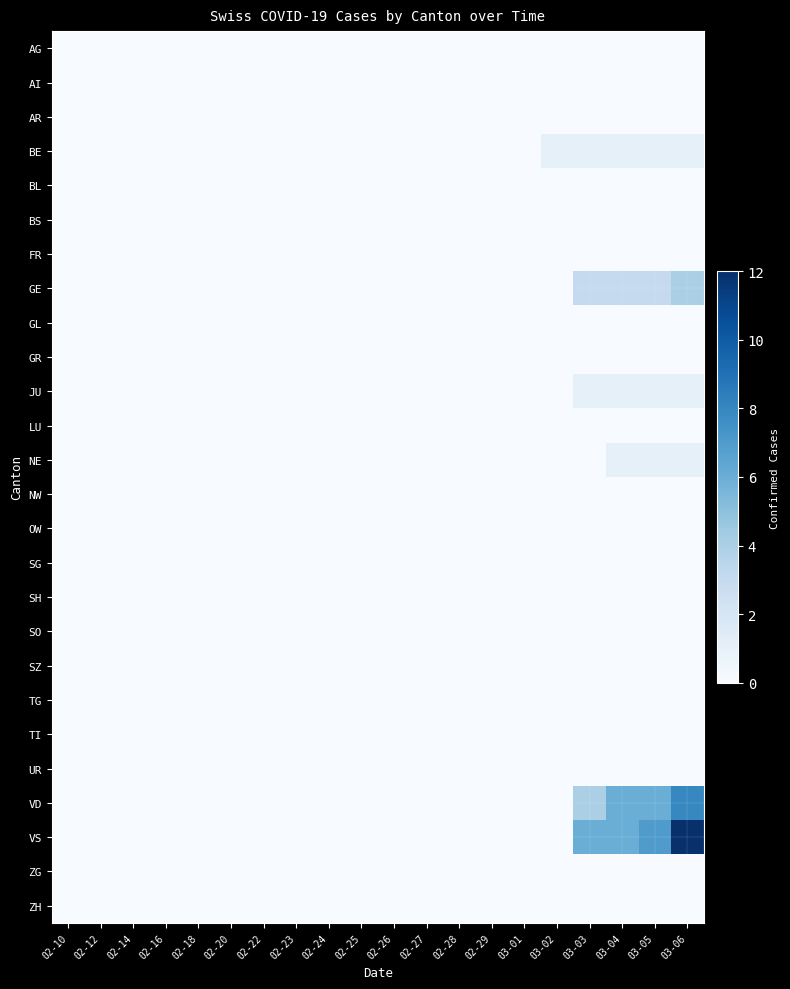

What is the spread (max minus min) of values at 03-03?

6